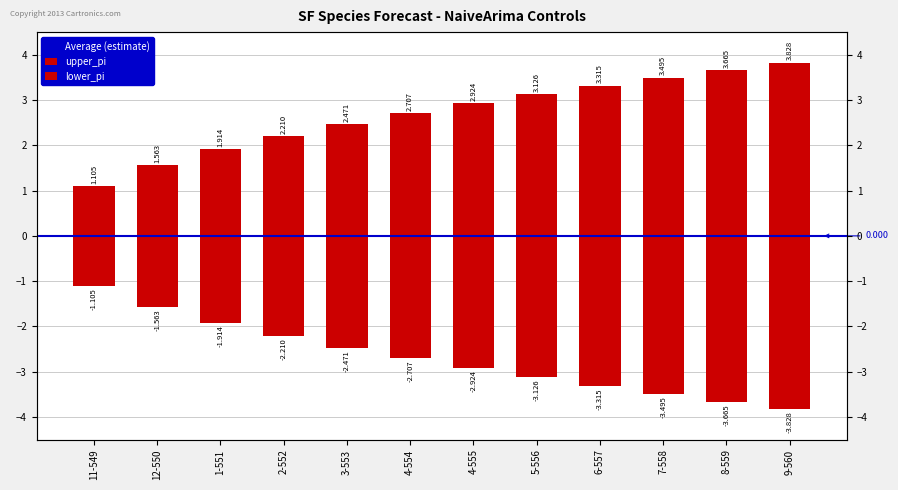

The value of lower_pi at 9-560 is 6.3. True or false?

False